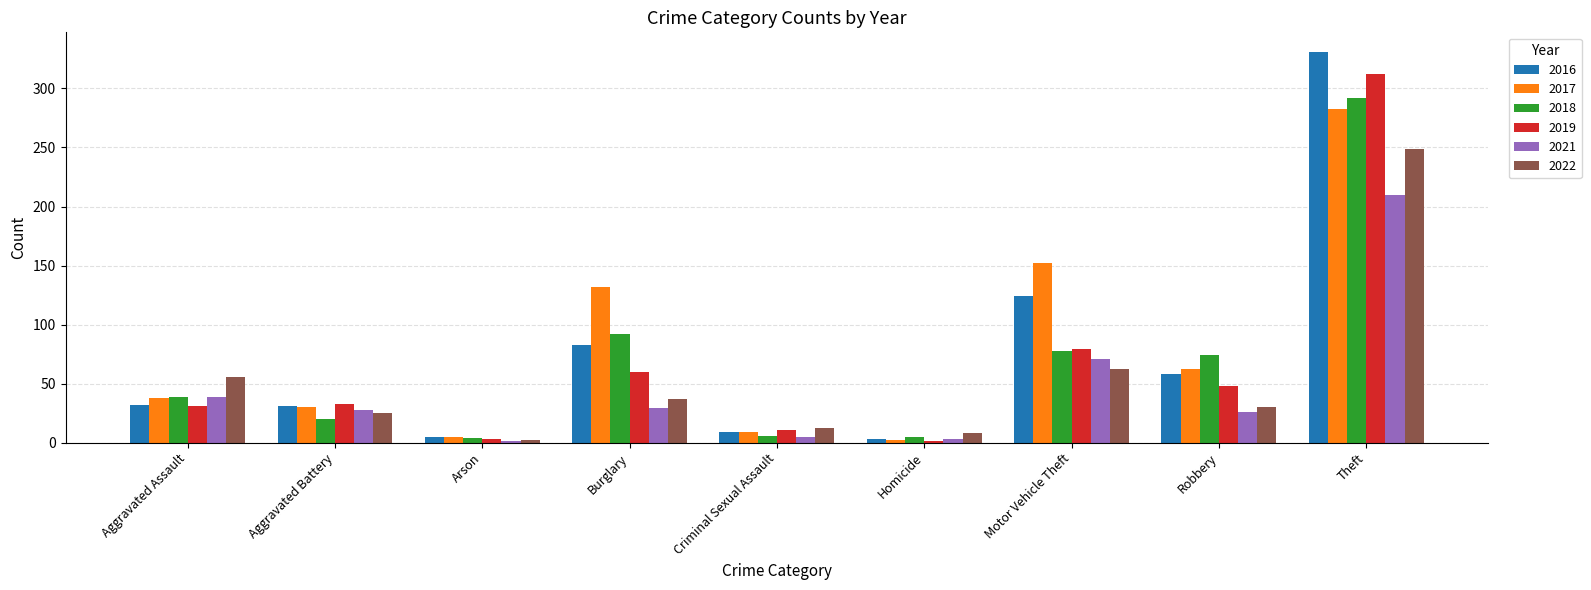

How many series are shown in this chart?

6